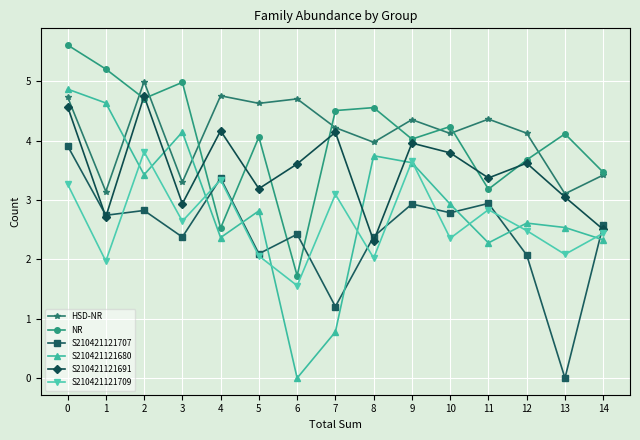

How many interior local valleys does the HSD-NR series have?

6